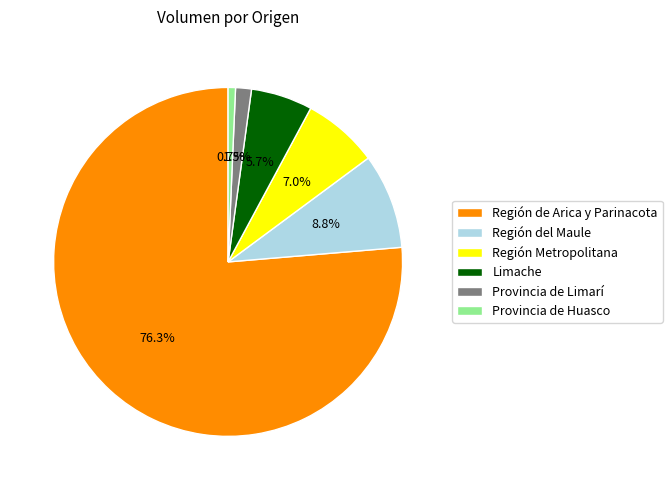

Which slice is the smallest?

Provincia de Huasco